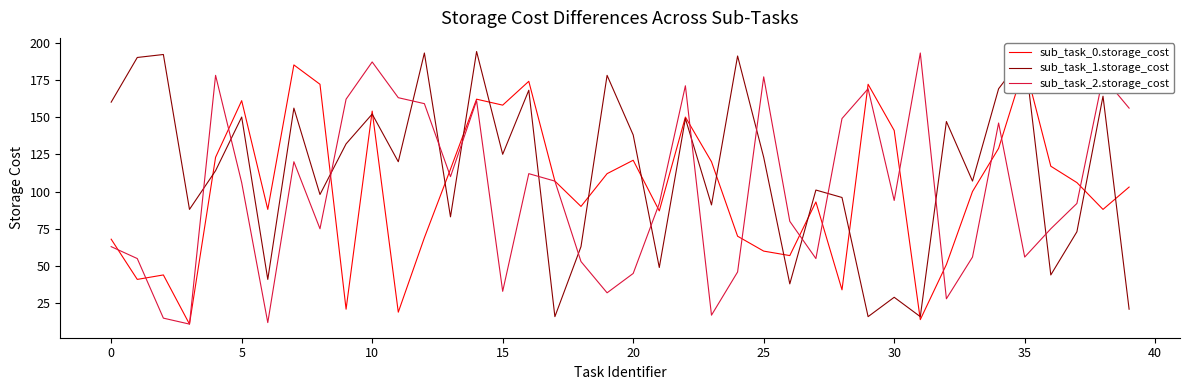

Which category has the highest value across all series?

14